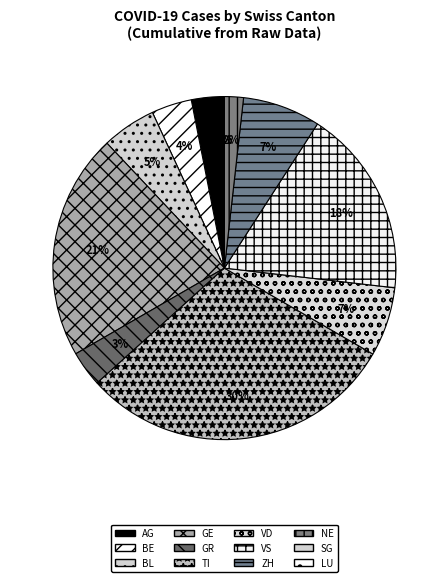

Is it true that JU is 0% of the pie?

True